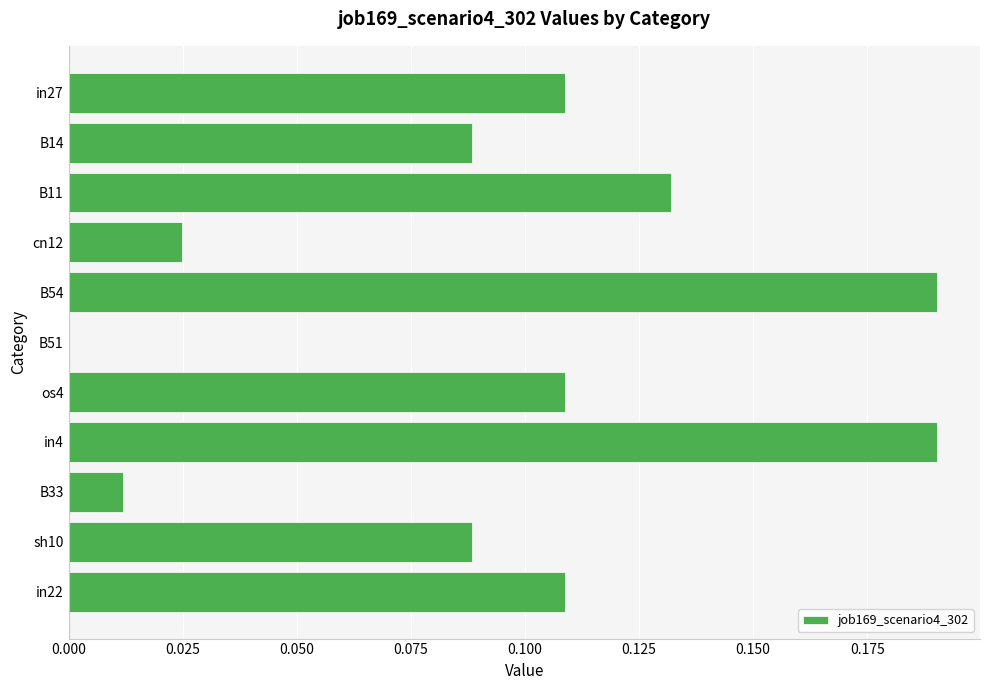

True or false: the data shows 0.3 at B54.

False